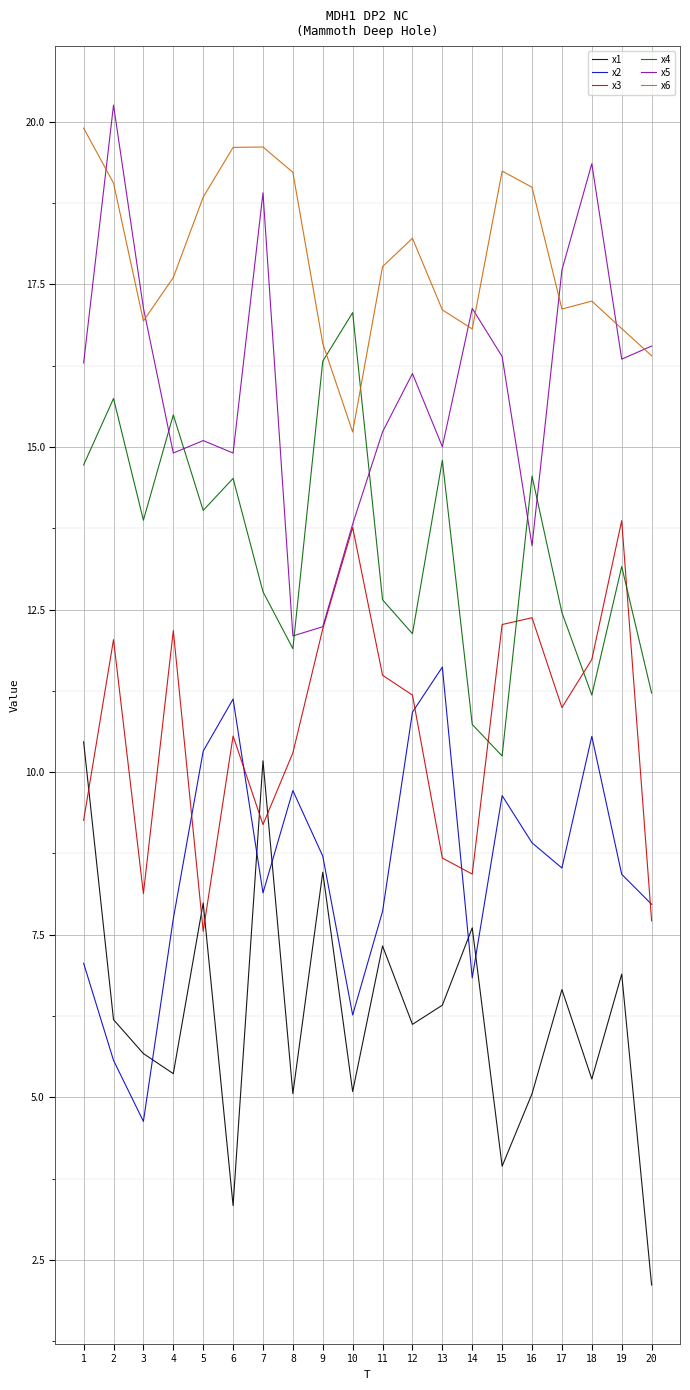

What is the total value across all series at 16?

73.4